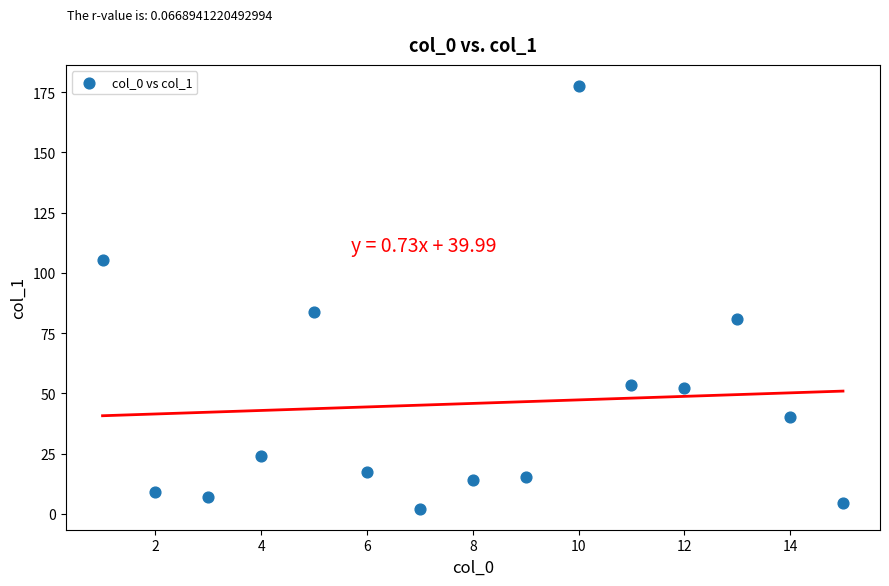

What is the range of Y values (max minus min)?

175.3